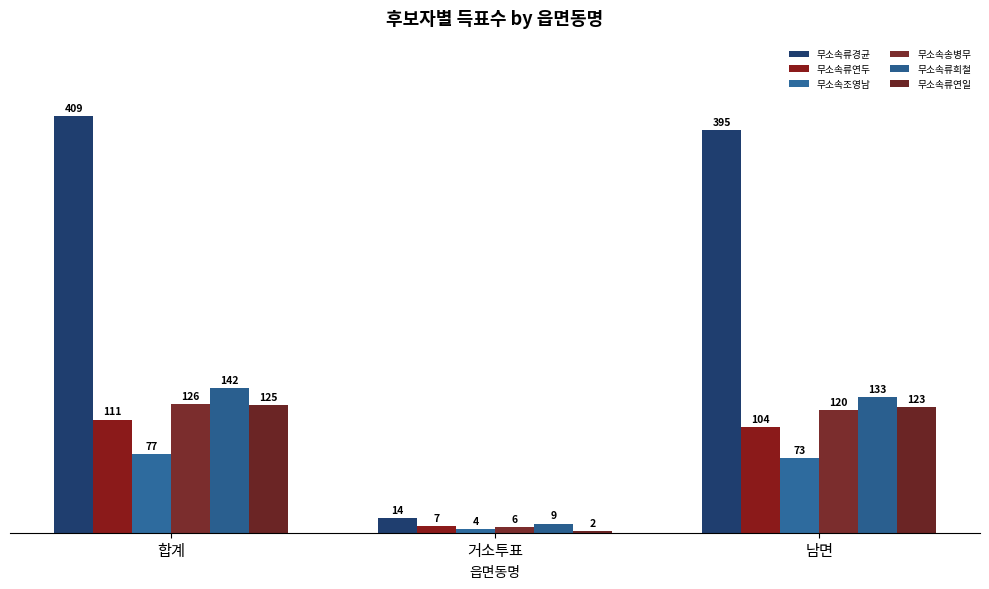

Reading left to right, what are all the values shown in this chart?

무소속류경균: 409	14	395
무소속류연두: 111	7	104
무소속조영남: 77	4	73
무소속송병무: 126	6	120
무소속류희철: 142	9	133
무소속류연일: 125	2	123